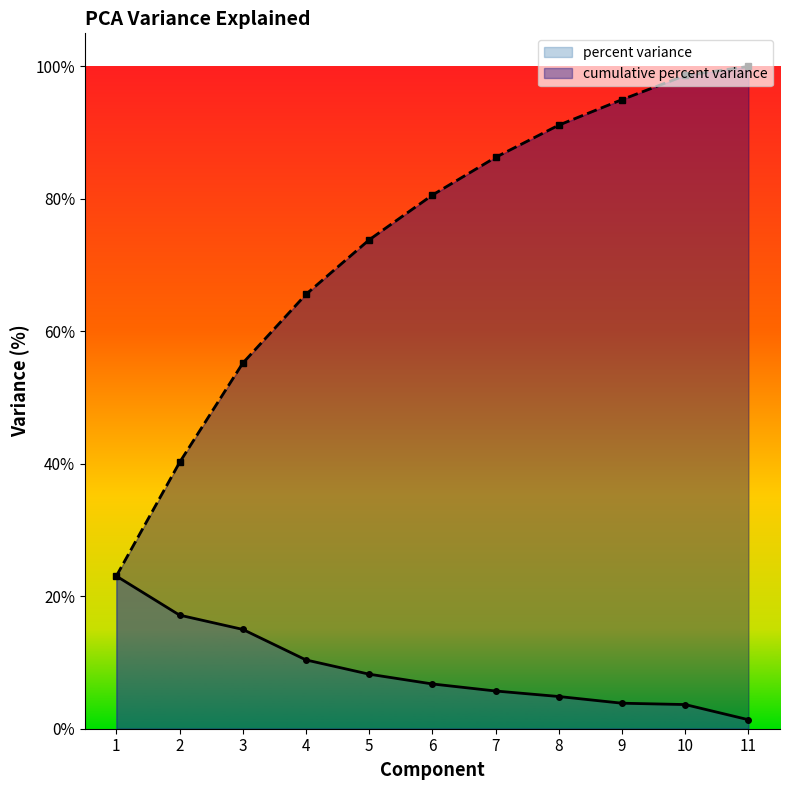

What are all the series names shown in the legend?

percent variance, cumulative percent variance